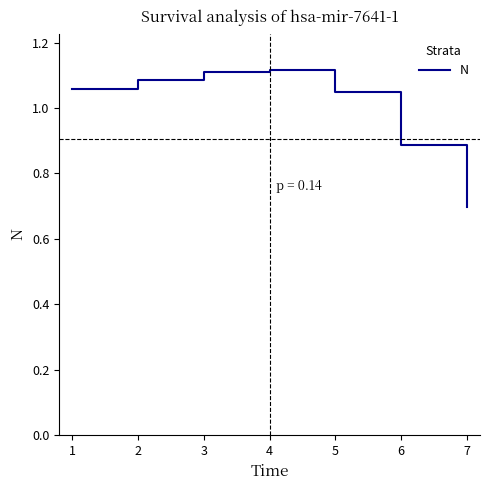

Which category has the lowest value across all series?

7